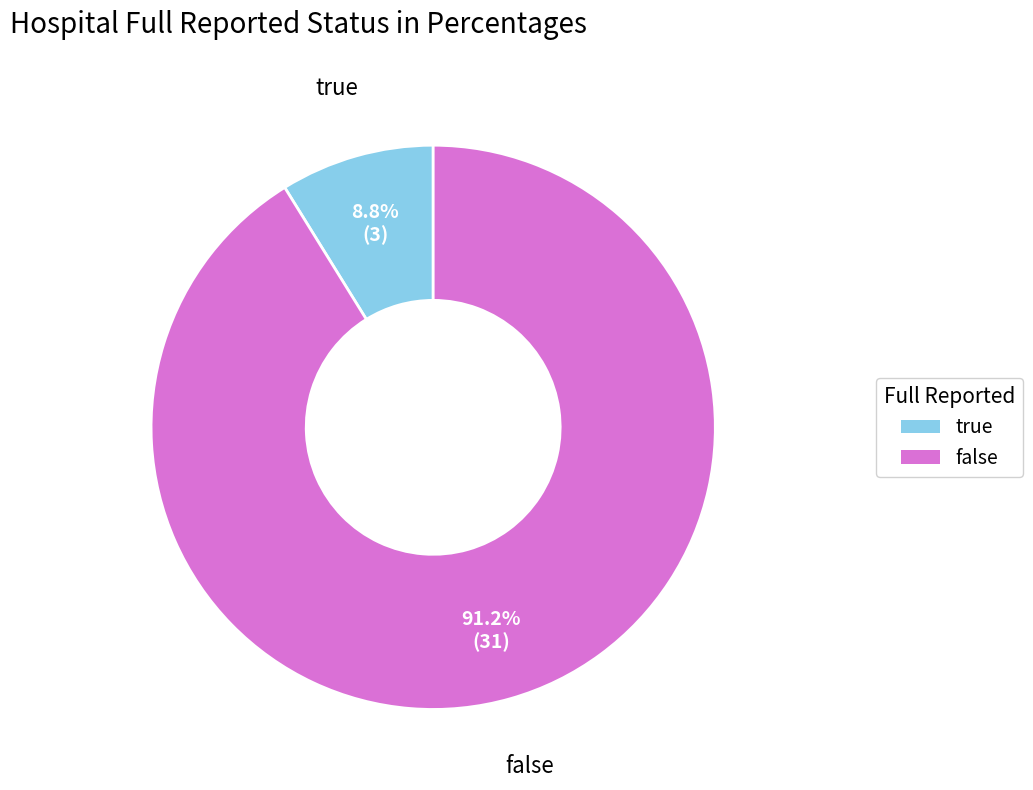

To the nearest percent, what is the difference between the false and true slice percentages?

82%